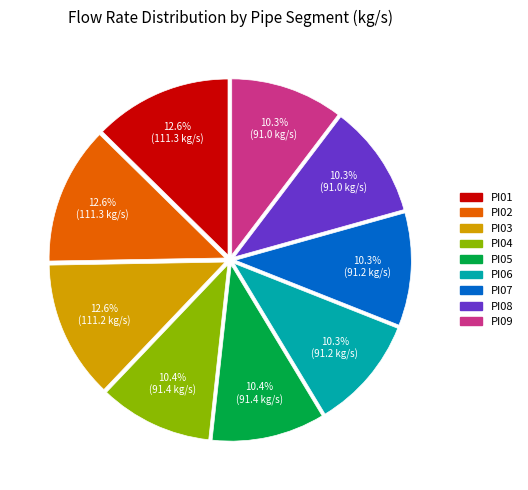

Approximately how many times larger is the value at PI03 compared to PI06?

1.2